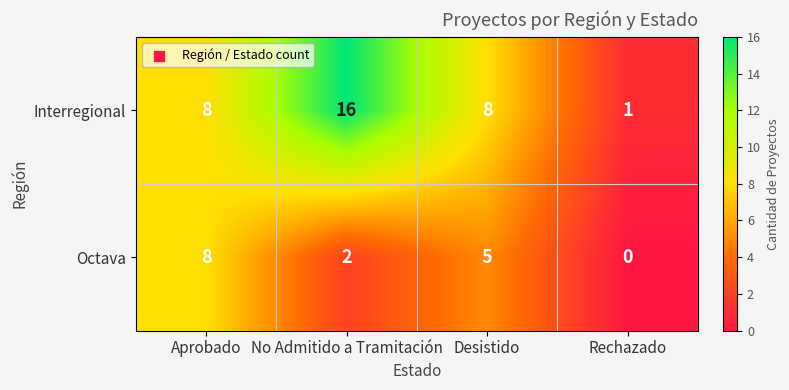

Reading left to right, list all the values displayed in this chart.

Interregional: Aprobado=8	No Admitido a Tramitación=16	Desistido=8	Rechazado=1
Octava: Aprobado=8	No Admitido a Tramitación=2	Desistido=5	Rechazado=0